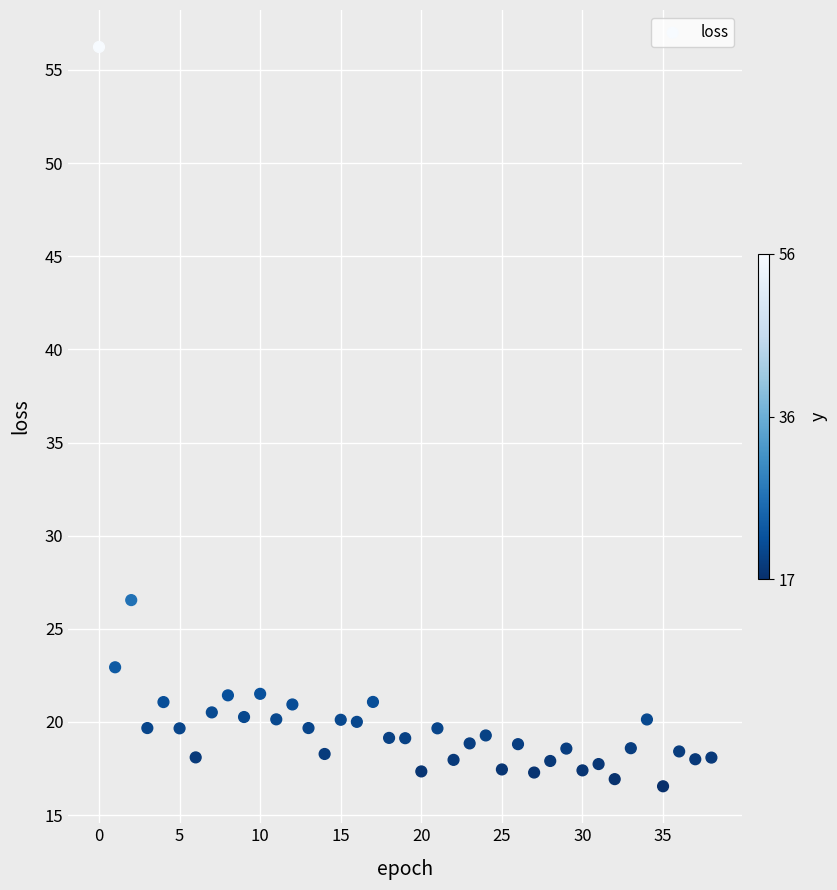

What is the range of Y values (max minus min)?

39.7